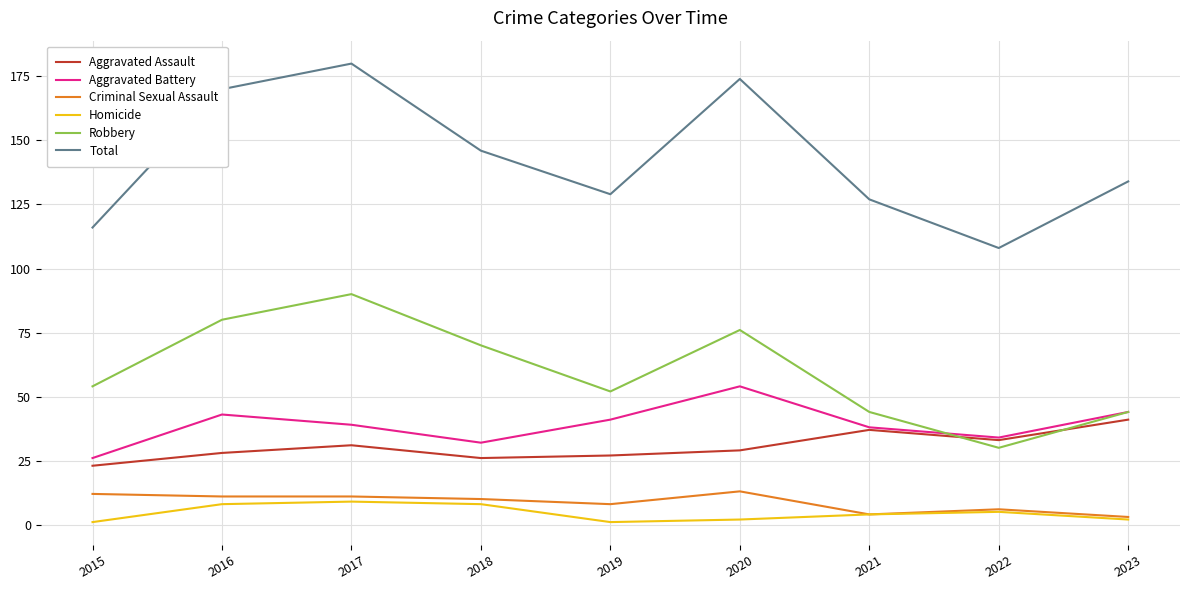

List the series in order of their peak value, highest first.

Total, Robbery, Aggravated Battery, Aggravated Assault, Criminal Sexual Assault, Homicide